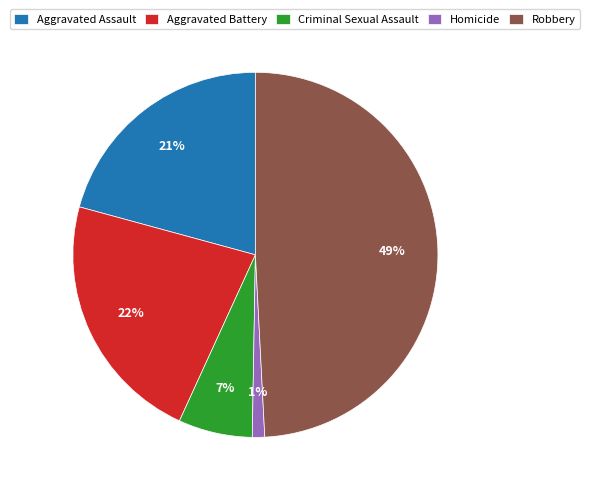

Which category has the biggest portion of the pie?

Robbery